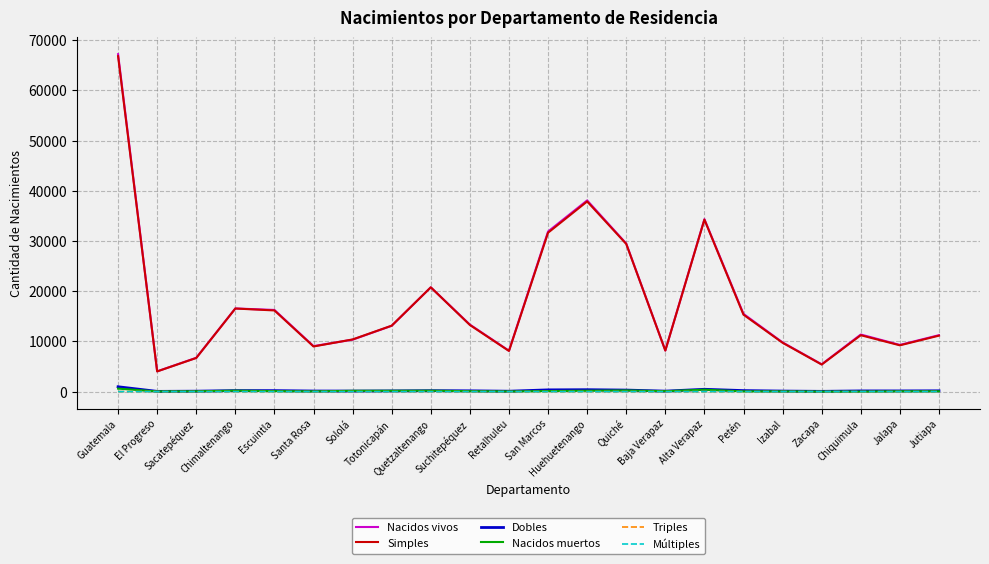

At which category is the sum across all series the highest?

Guatemala